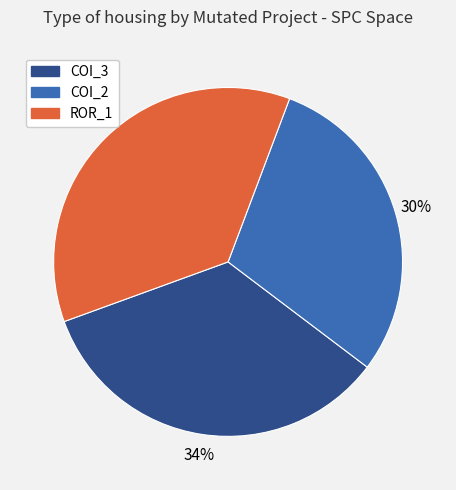

To the nearest percent, what is the average slice percentage?

33%